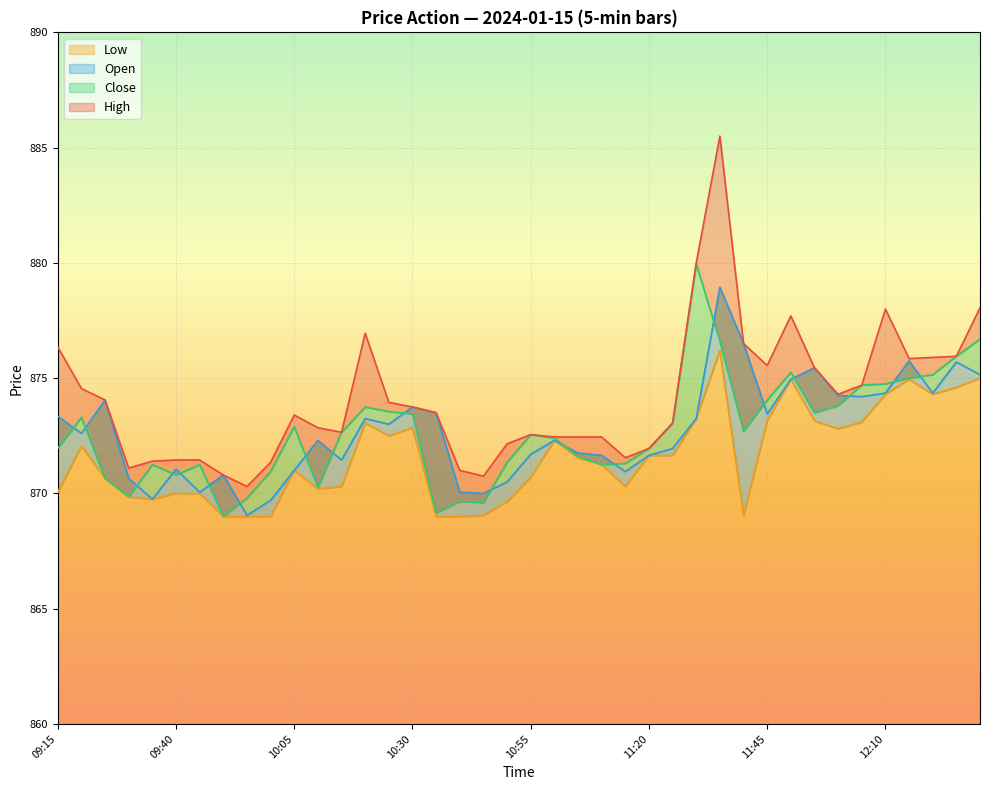

True or false: High and Low cross at least once.

False